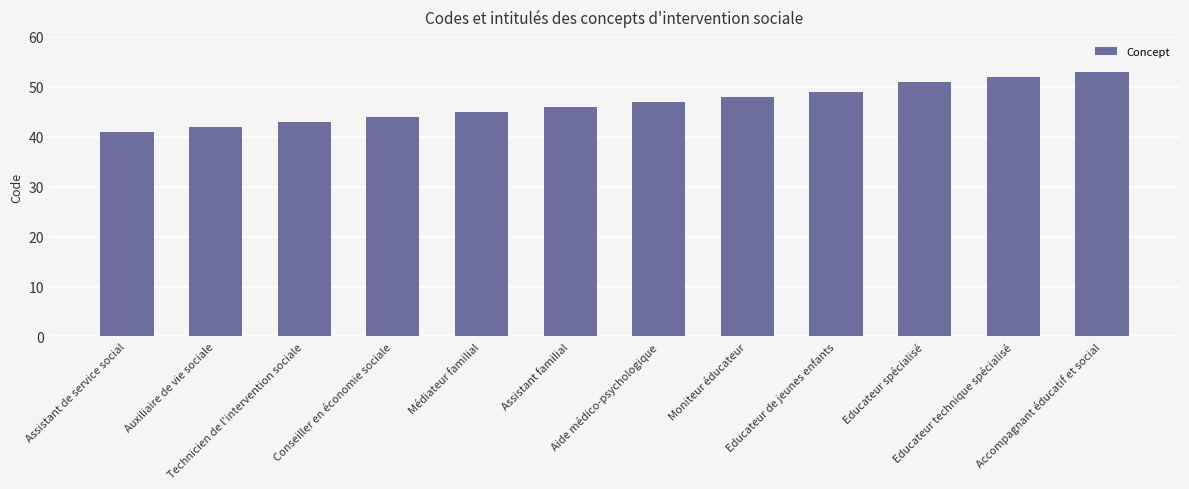

The chart shows a value of 76 at Conseiller en économie sociale. True or false?

False